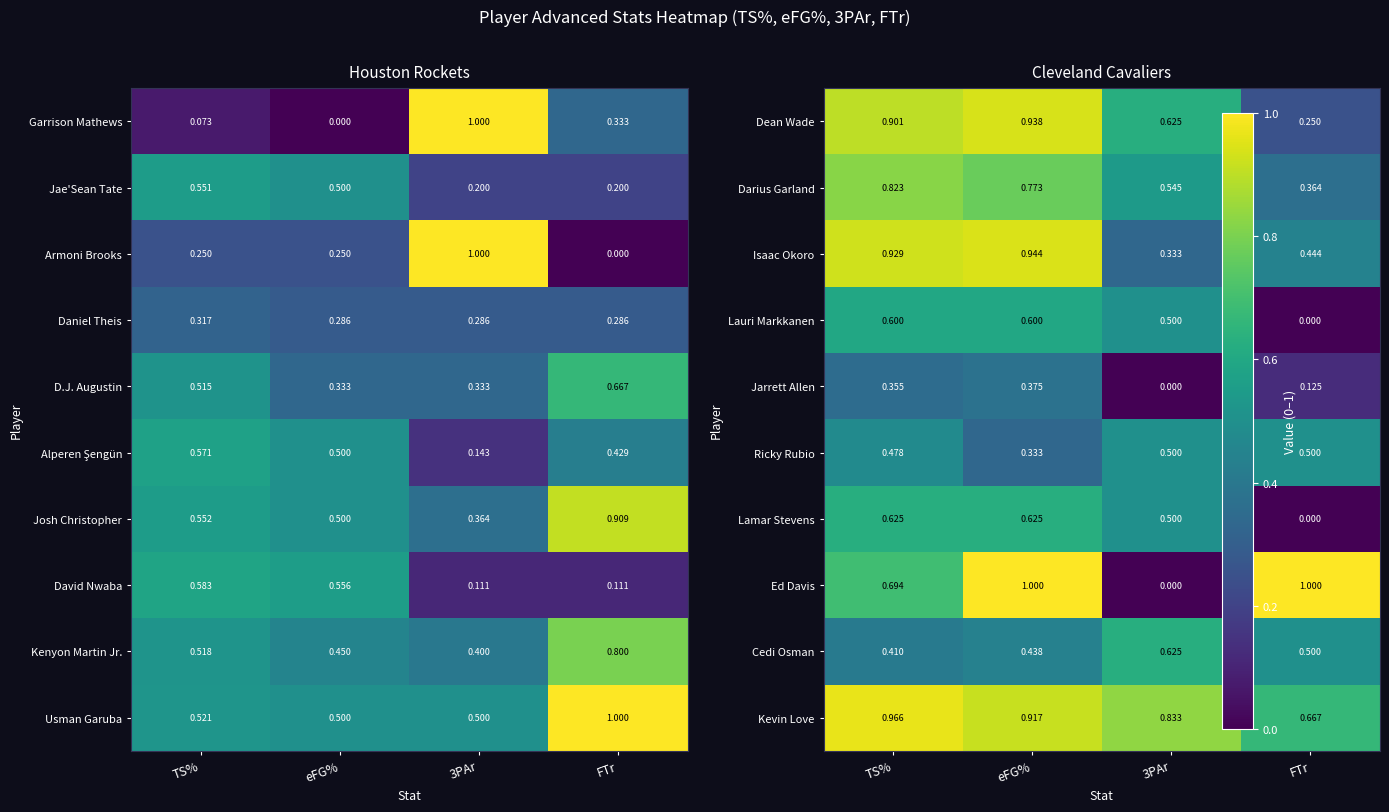

At which label does Usman Garuba reach its peak?

FTr